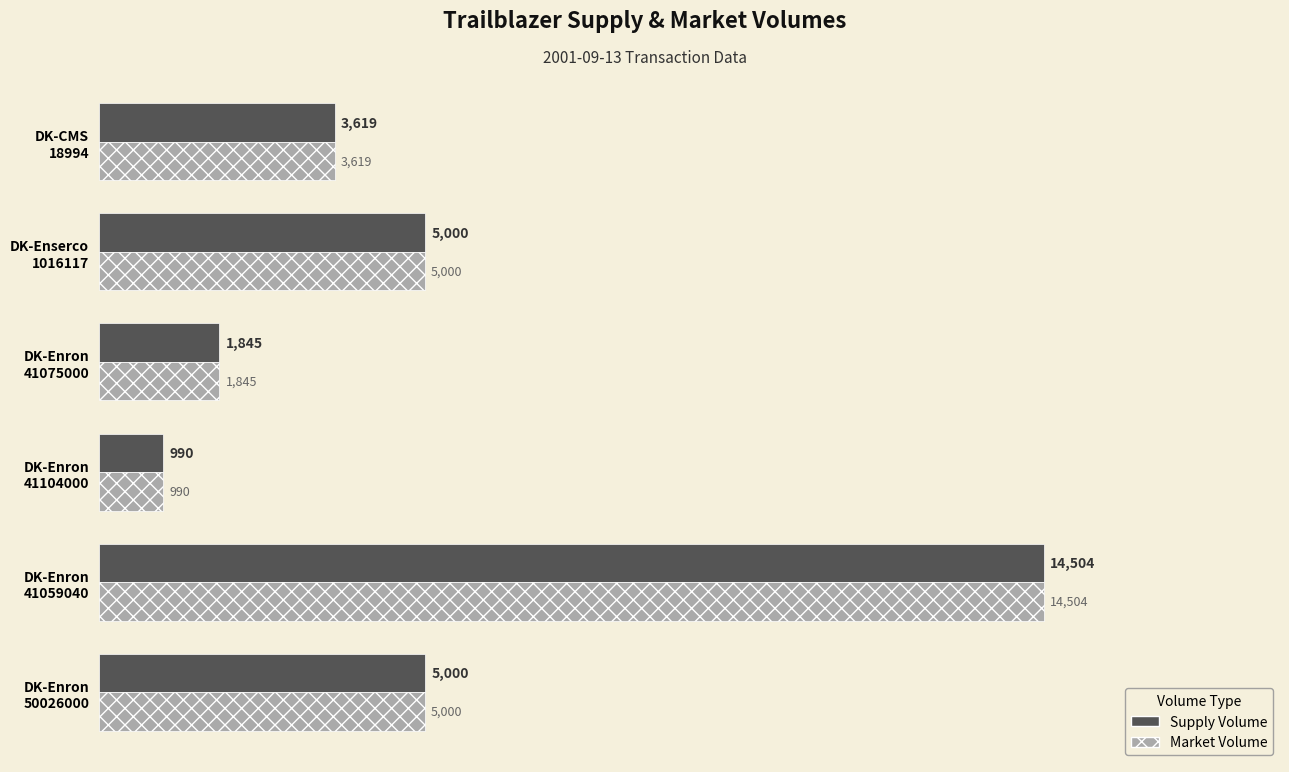

What is the maximum value for Market Volume?

14504